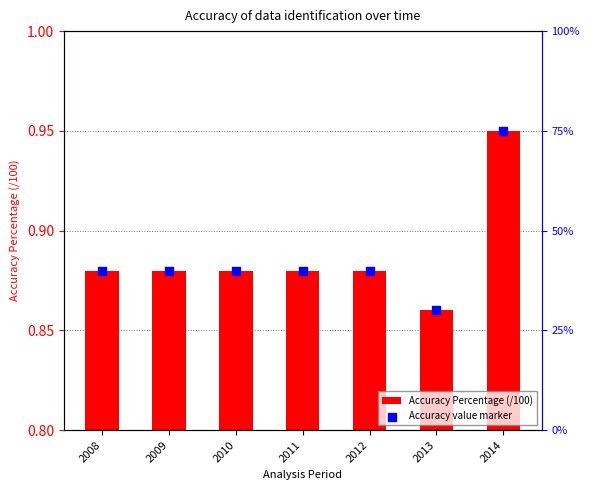

Which series has the largest total across all categories?

Accuracy Percentage (/100)